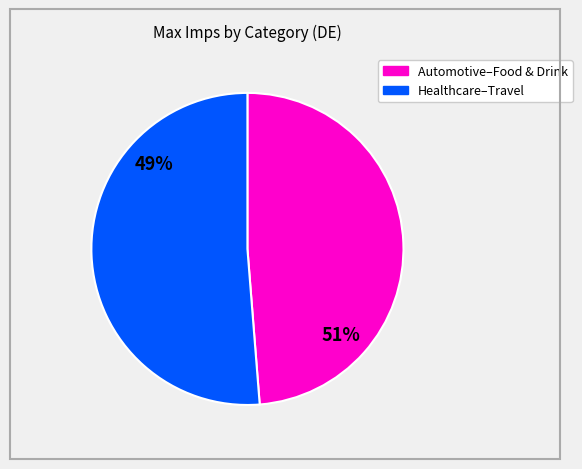

The Entertainment slice represents 16% of the pie. True or false?

False